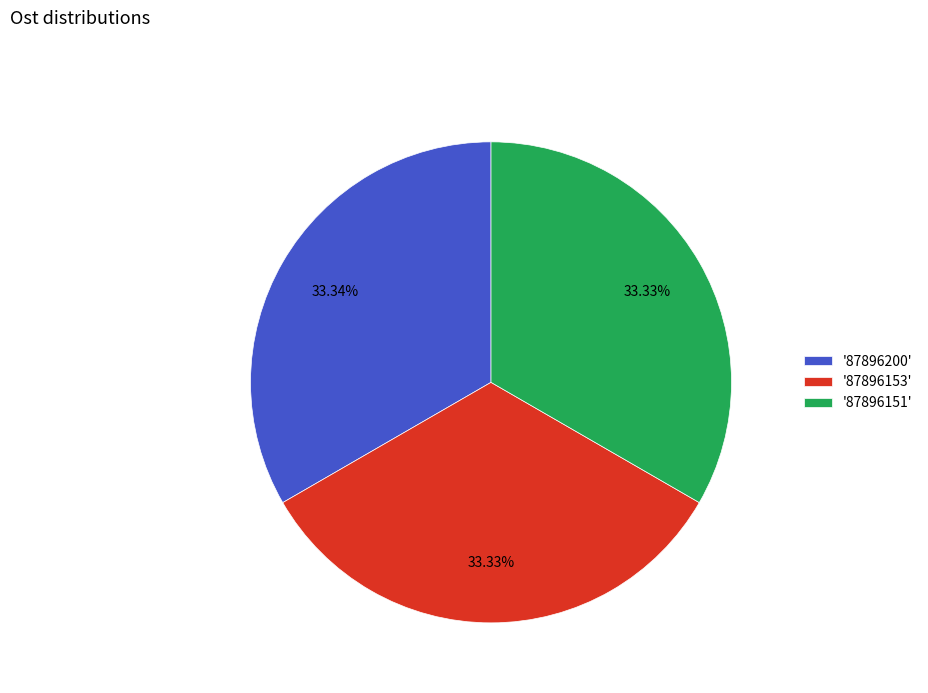

Does any single category account for the majority?

No